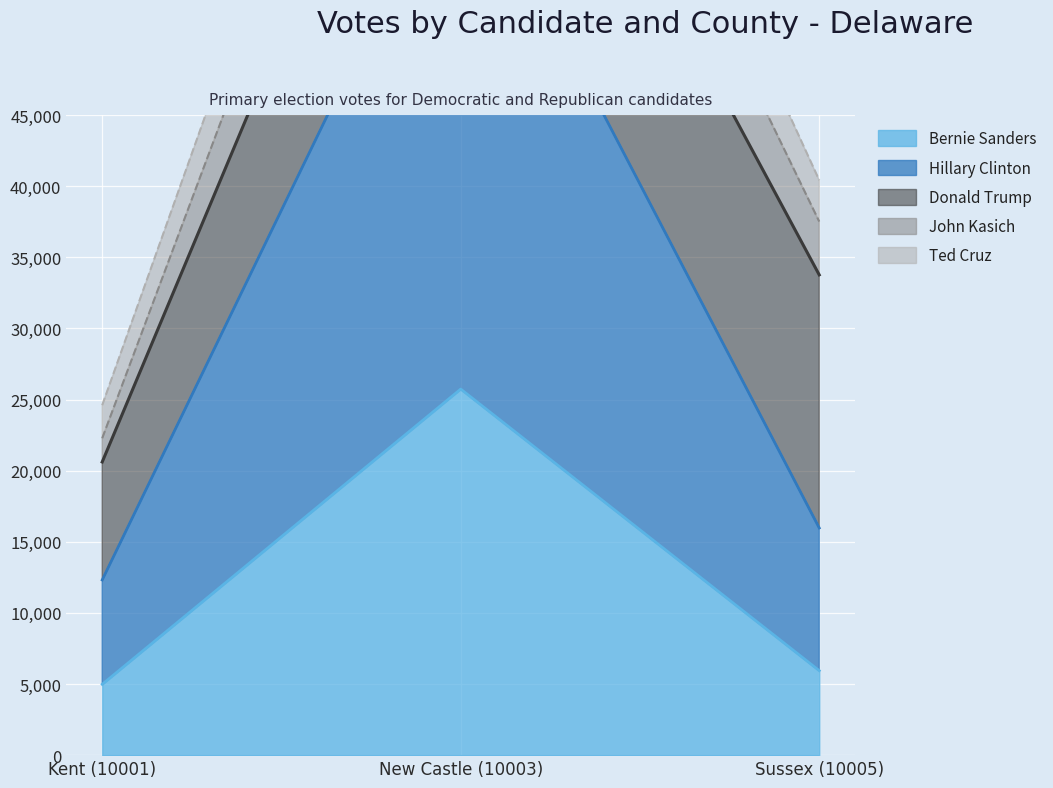

Where is John Kasich nearest to the value 55895?

Sussex (10005)